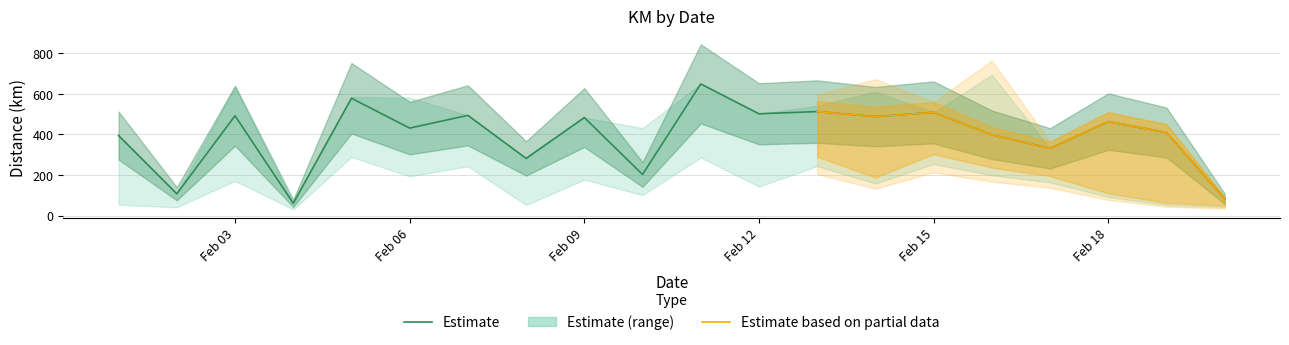

At how many categories does at least one series exceed 298?

16